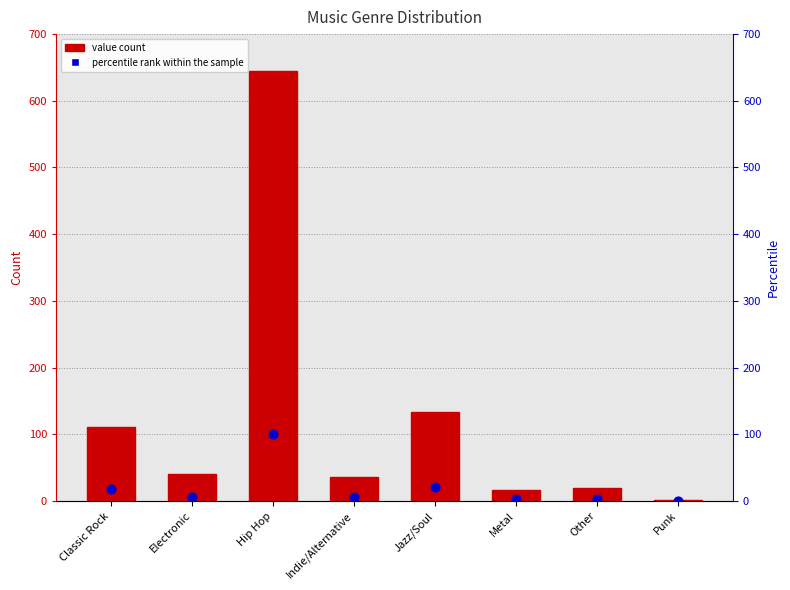

Which series contains the highest Y value?

value